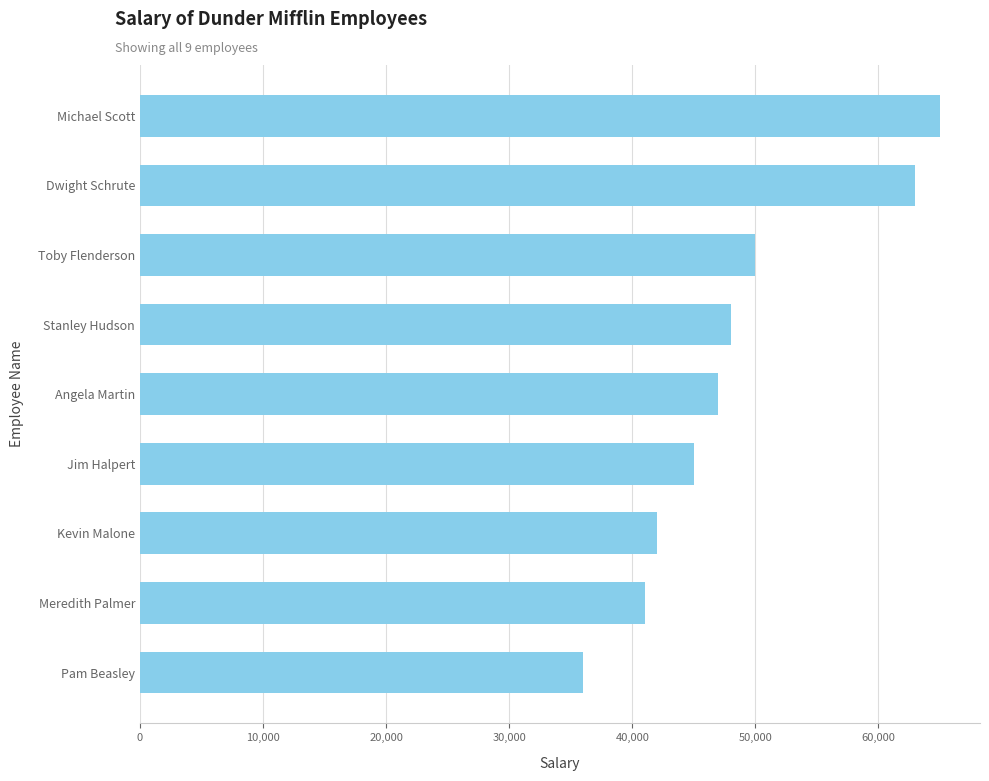

How many data points are less than 47000?

4